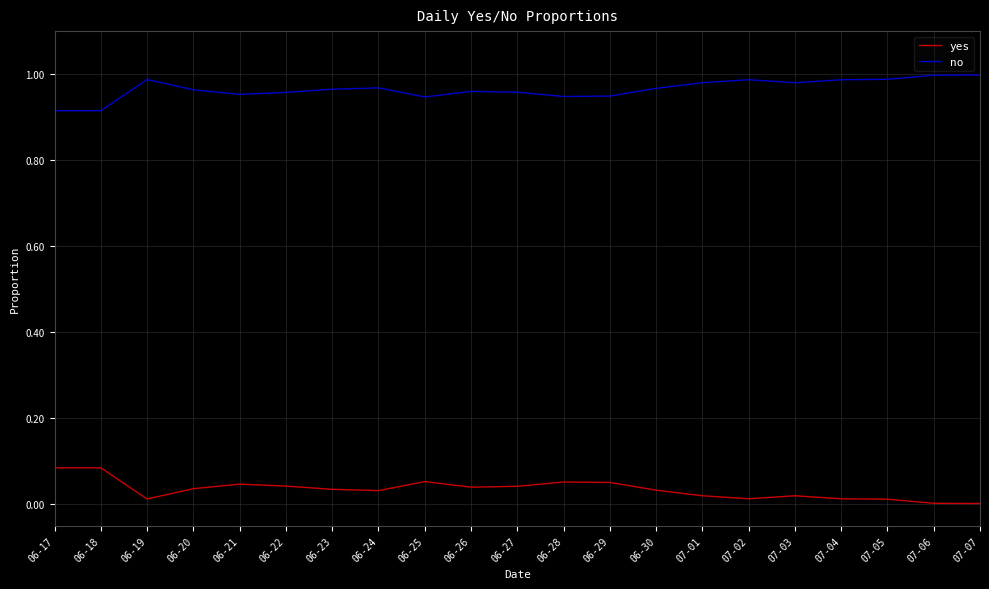

In no, how many points are higher than both neighbors (excluding endpoints)?

4